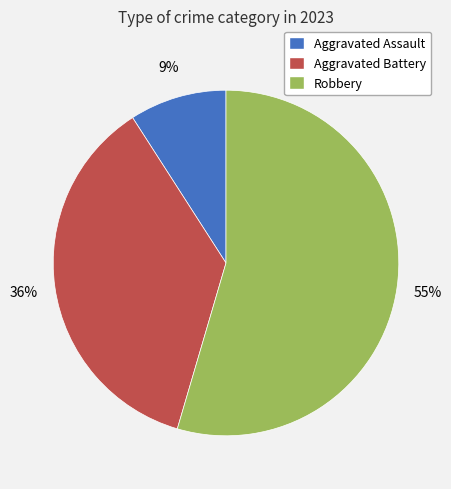

To the nearest percent, what is the combined percentage of Aggravated Battery and Aggravated Assault?

45%